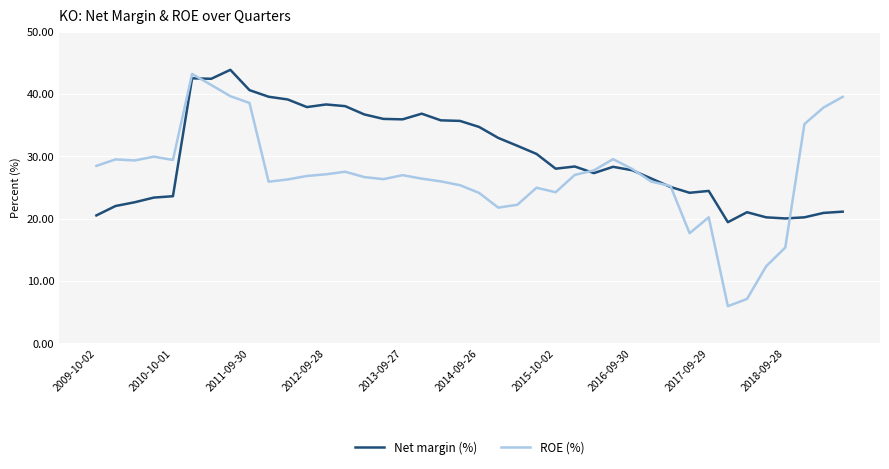

Which series has the largest total across all categories?

Net margin (%)